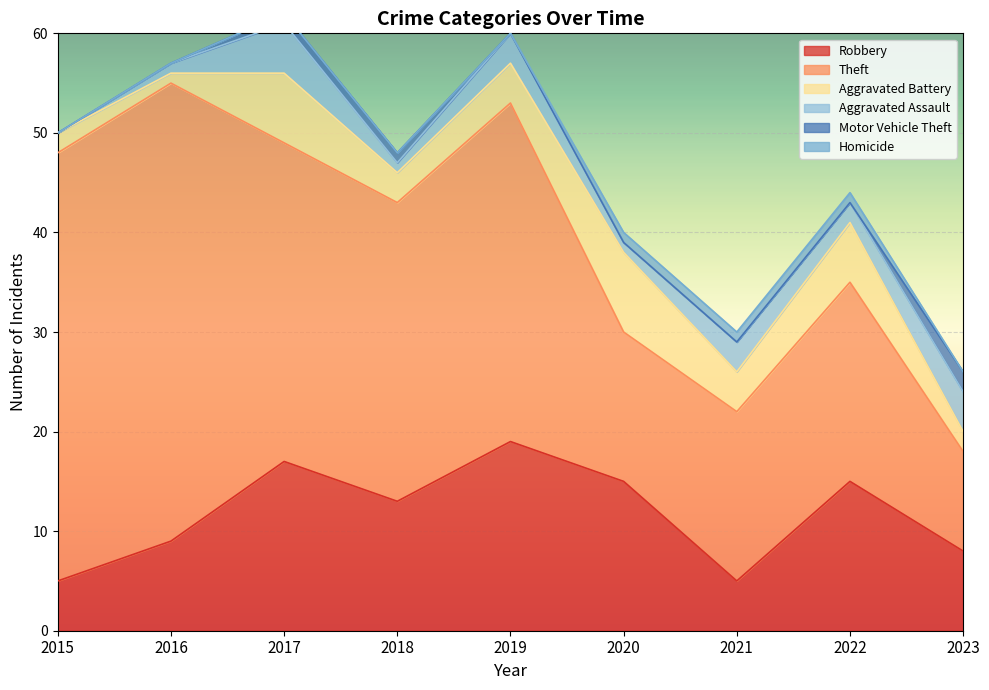

Which series has the widest spread of values?

Theft